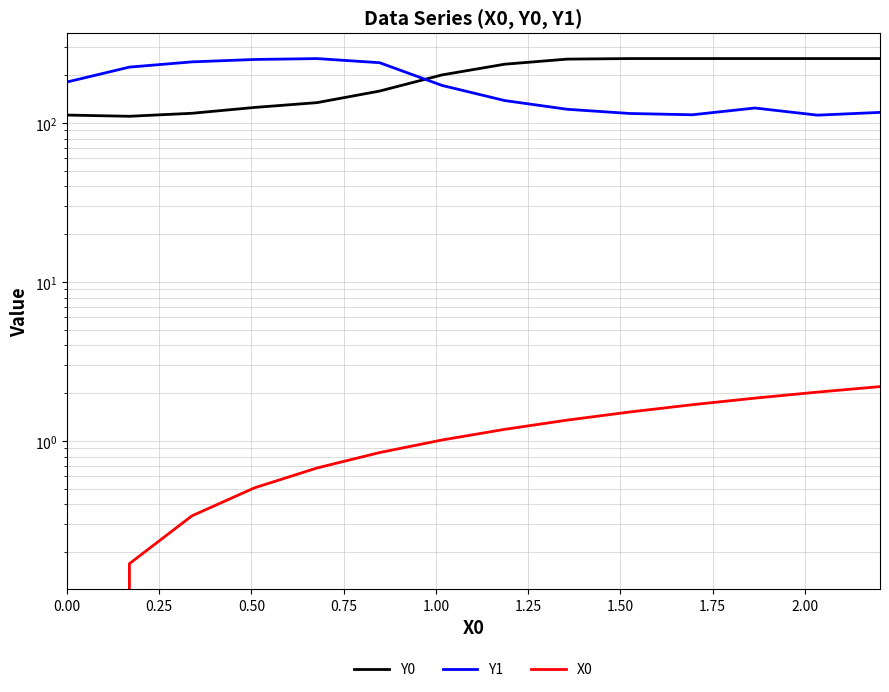

Which series changed the most between 1.25 and 2.00?

Y1